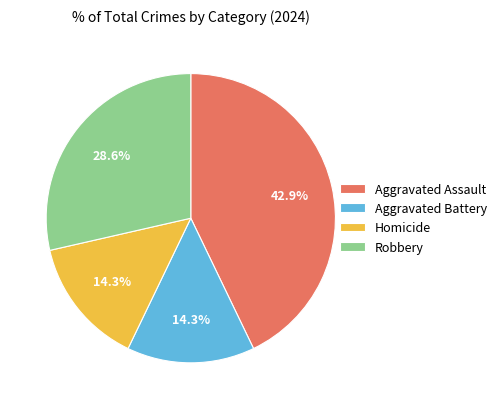

Combined, do Robbery and Aggravated Assault account for over 50%?

Yes